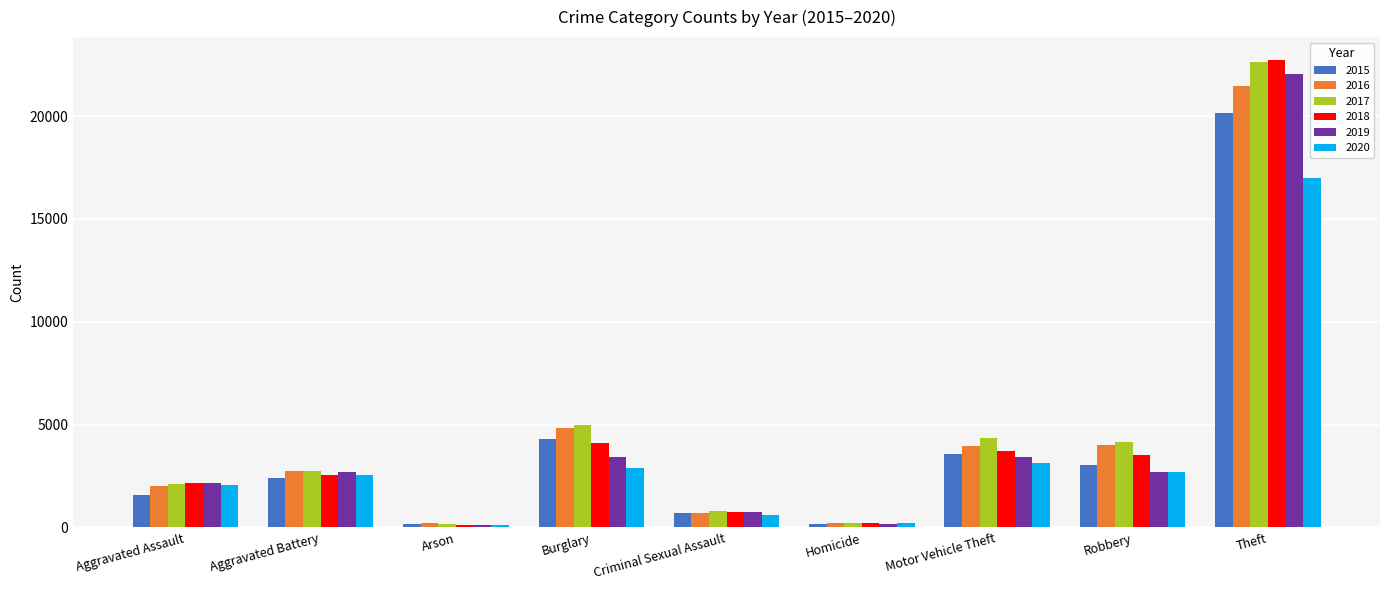

What is the spread (max minus min) of values at Aggravated Assault?

586